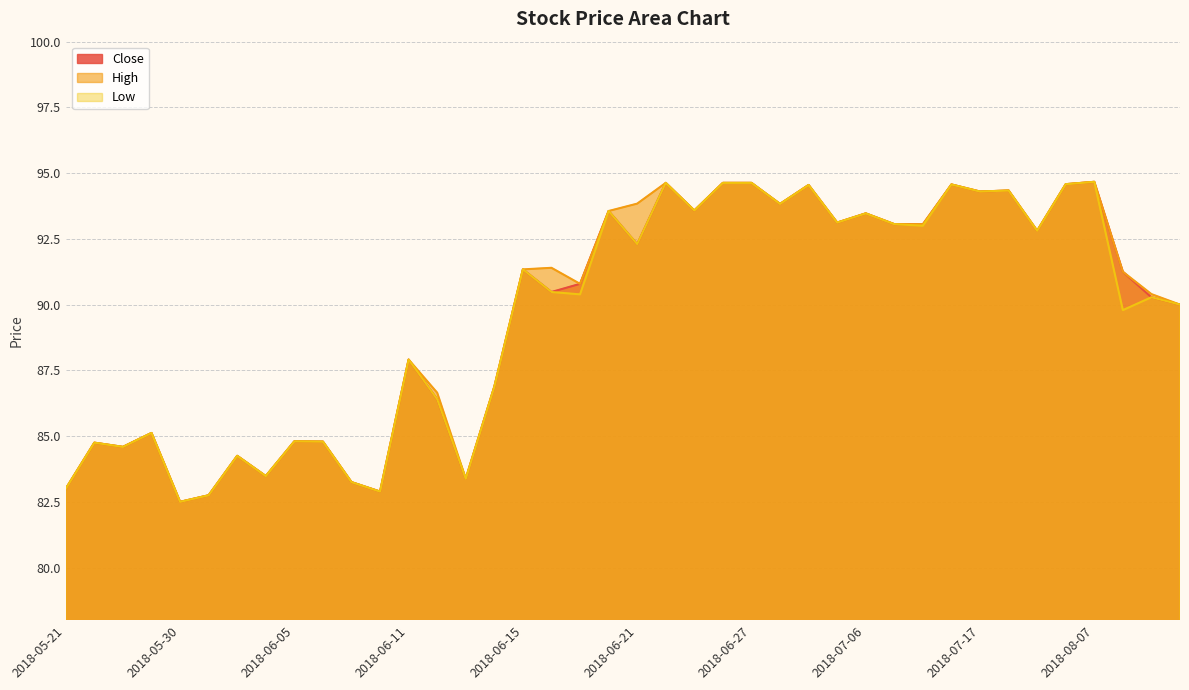

What position from the right is 2018-09-10?

1